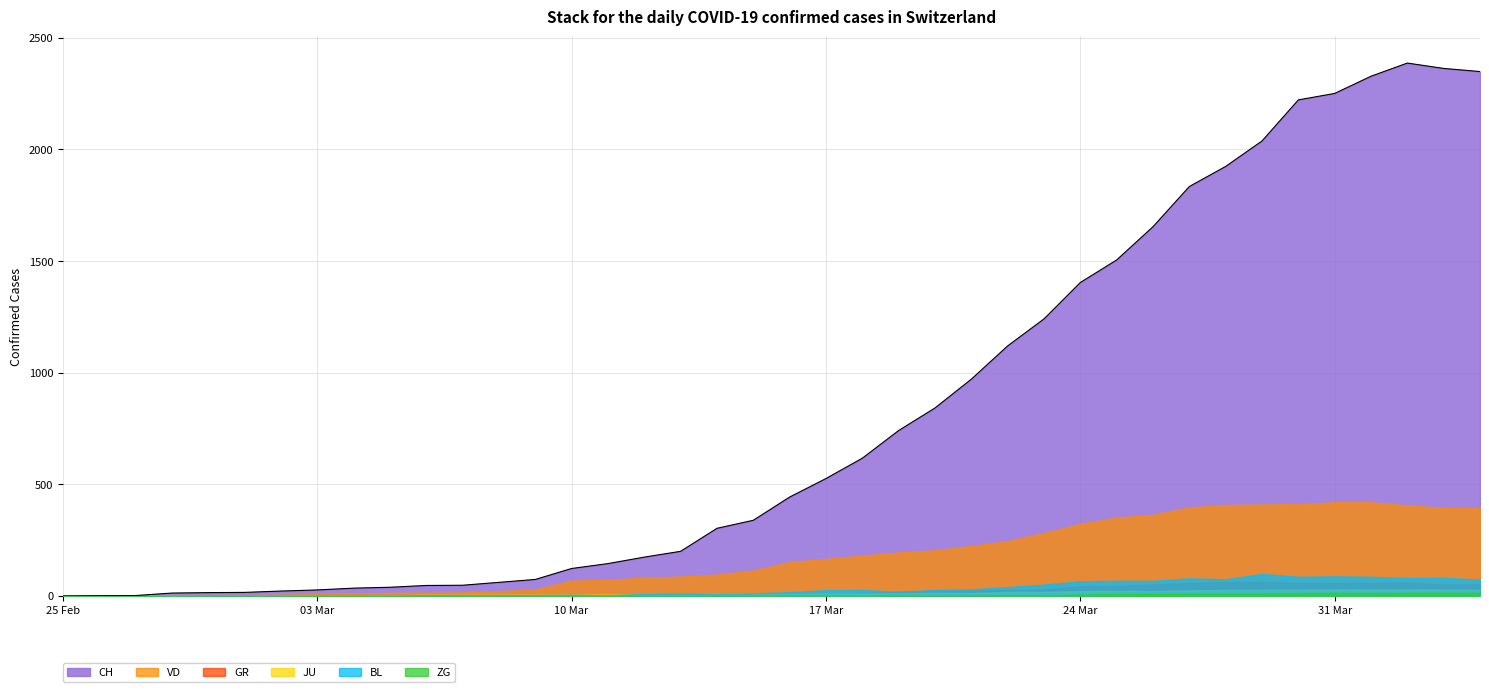

What is the label of the 39th point from the left?

2020-04-03